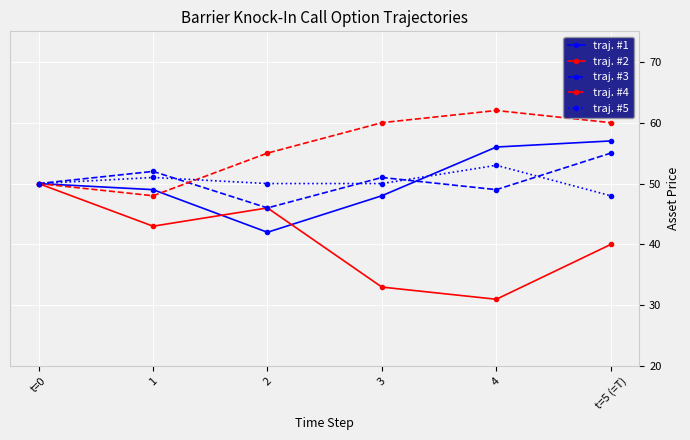

How many traj. #4 values are between 50 and 60?

4